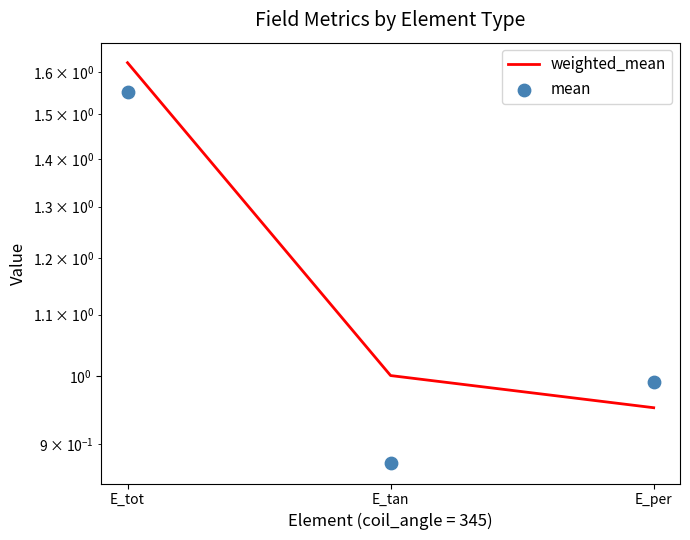

Is the value of mean at E_per greater than the value of weighted_mean at E_tot?

No